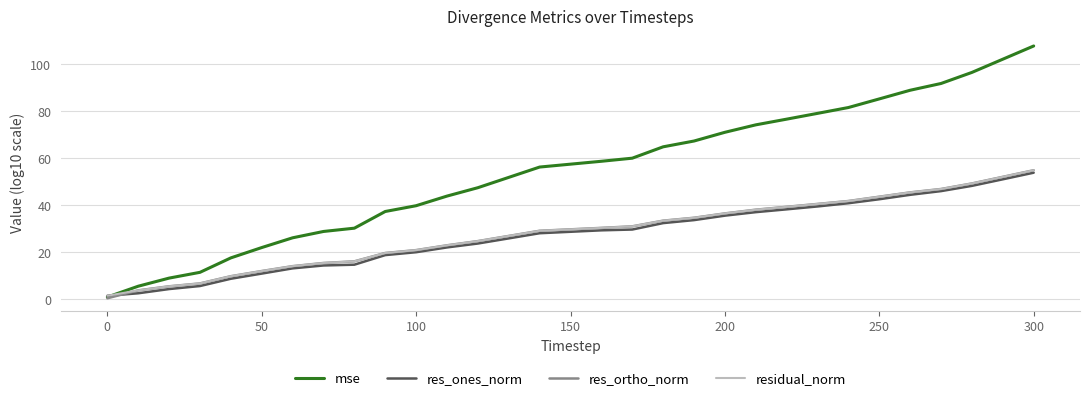

Which series has the widest spread of values?

mse